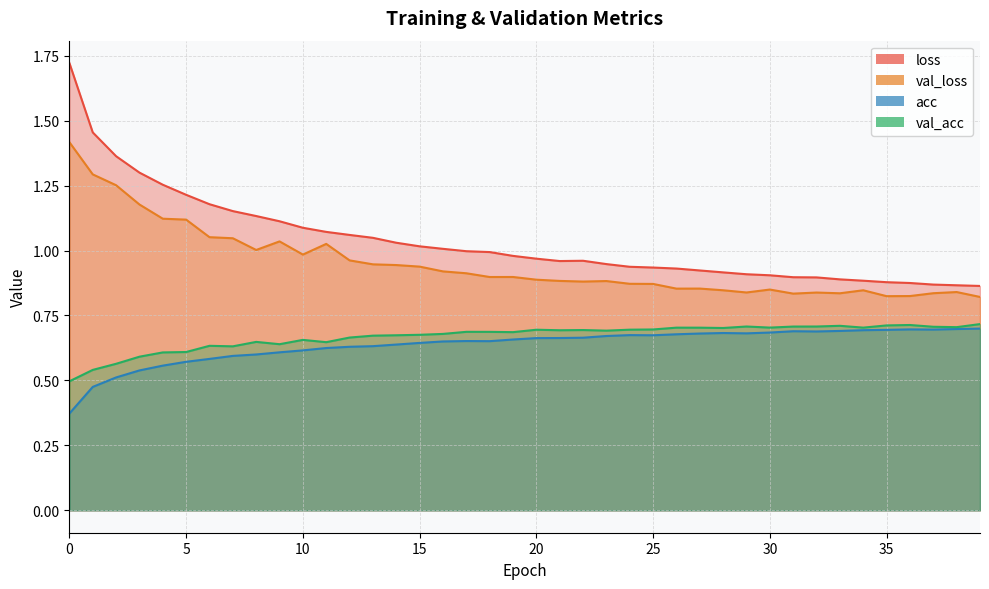

What is the value of the loss point at the 15th from the left?

1.0